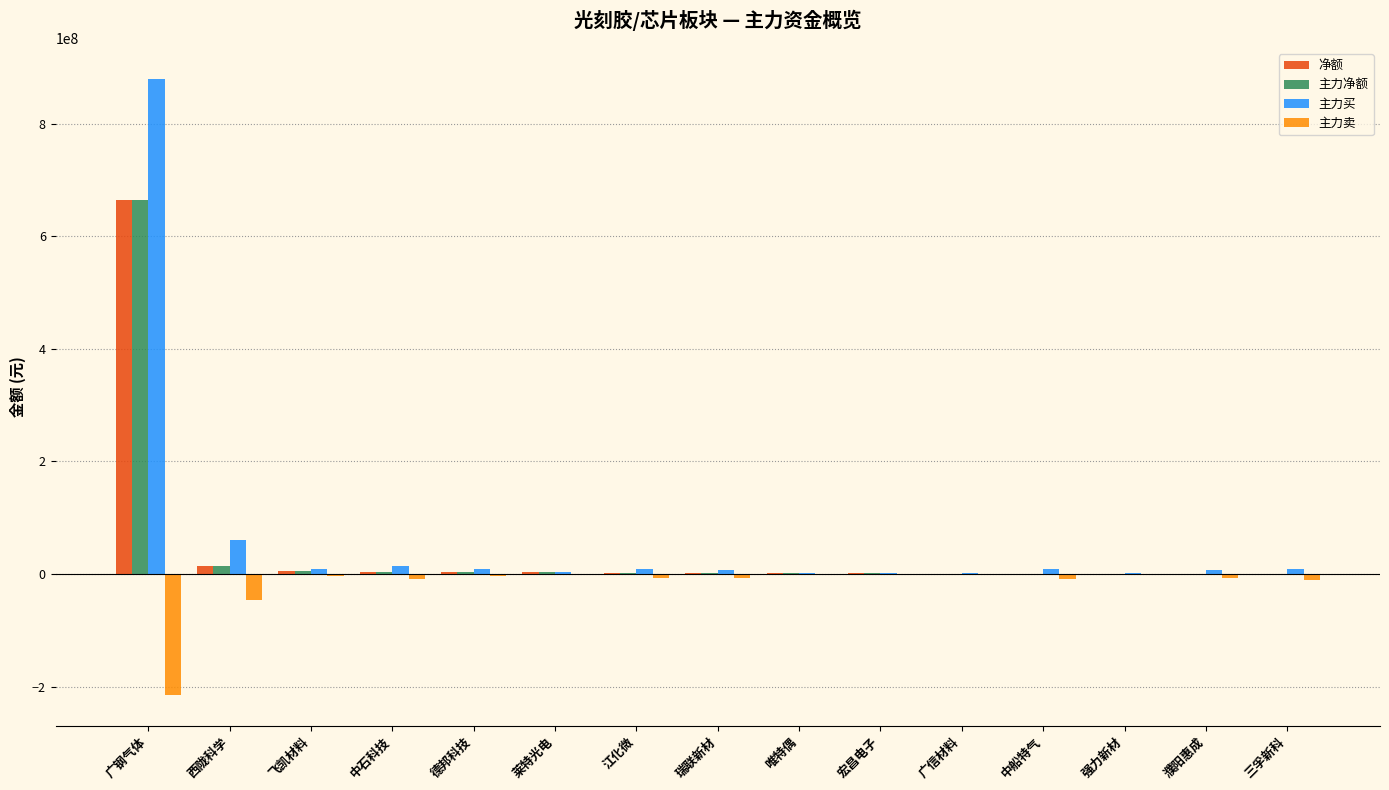

At which category is the sum across all series the highest?

广钢气体